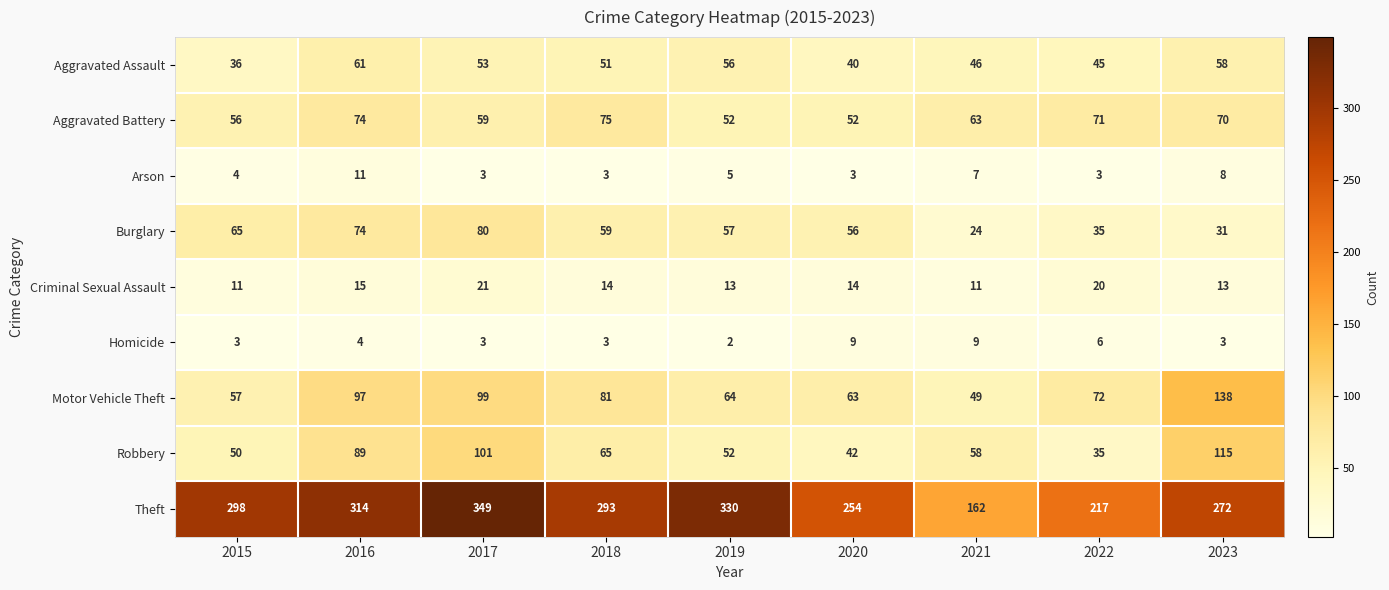

Rank the series by their maximum value, from highest to lowest.

Theft, Motor Vehicle Theft, Robbery, Burglary, Aggravated Battery, Aggravated Assault, Criminal Sexual Assault, Arson, Homicide